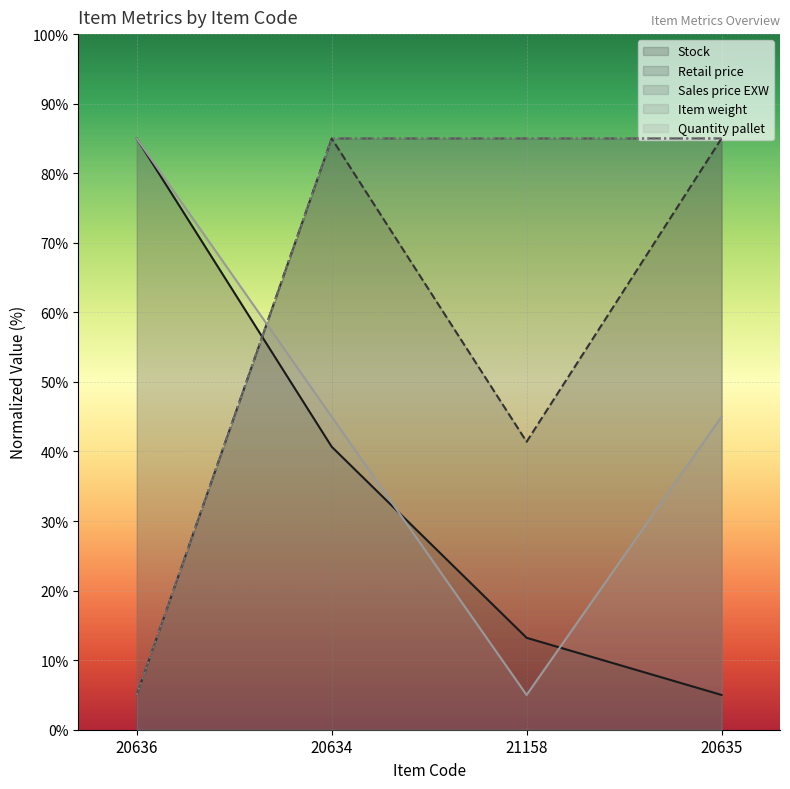

How many data points in Quantity pallet are above 45?

1